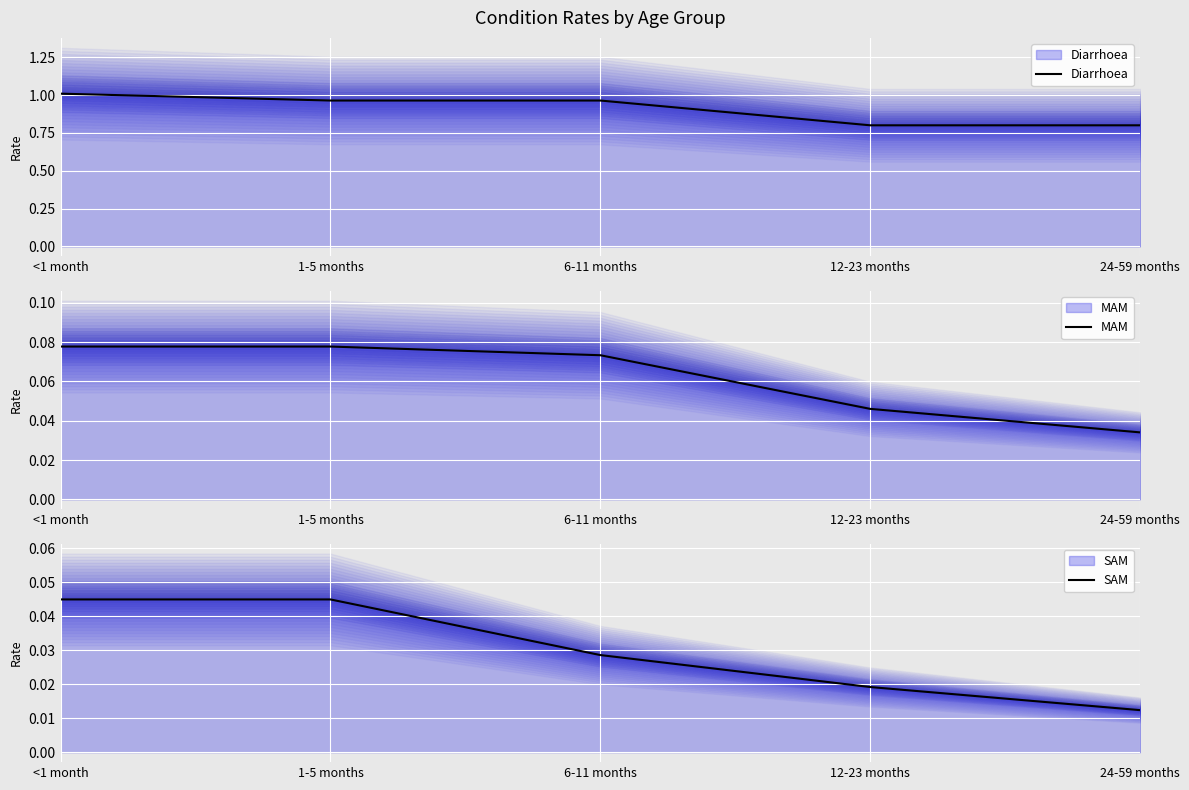

How many lines are shown in the chart?

3